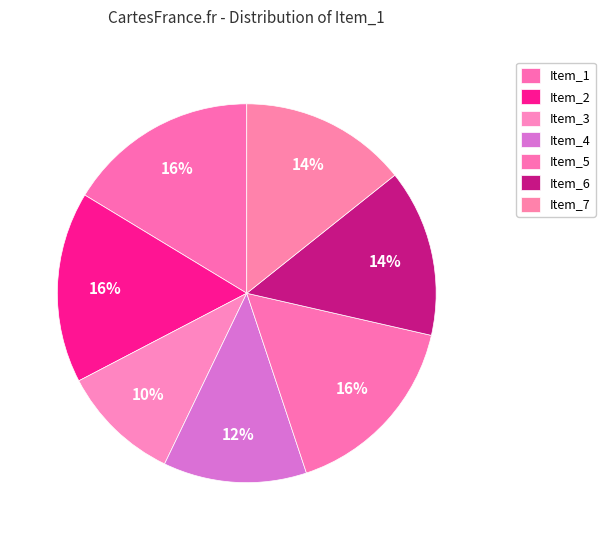

Which category has the biggest portion of the pie?

Item 1